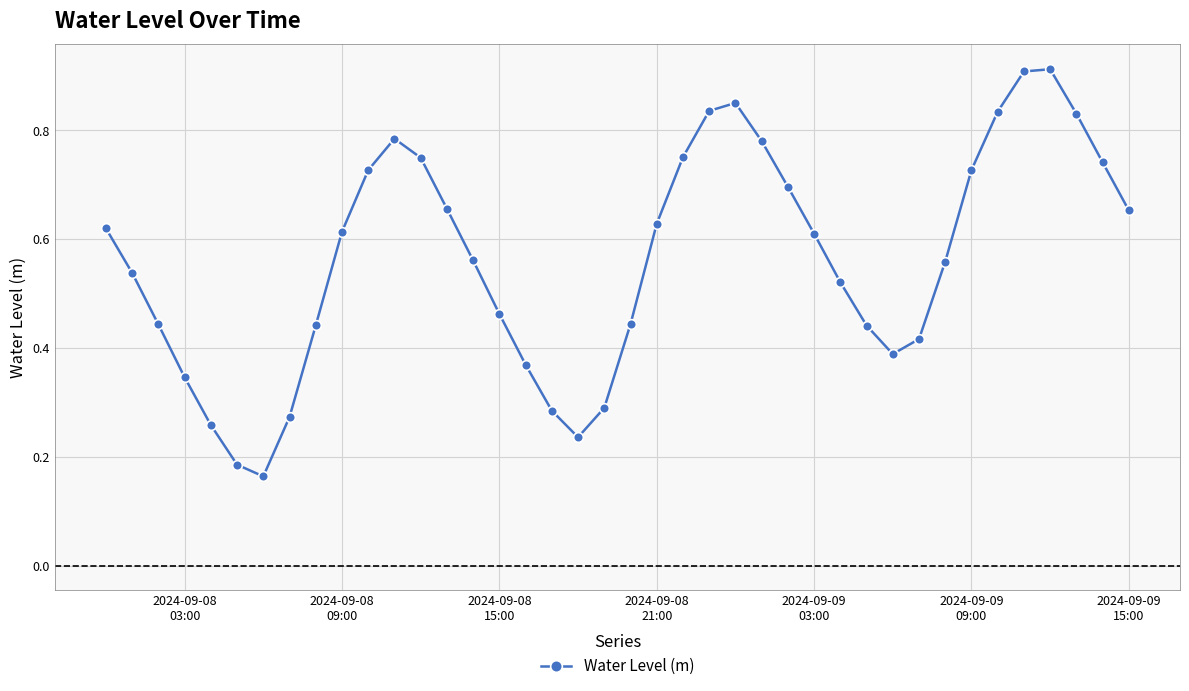

What is the sum of all values?

22.5